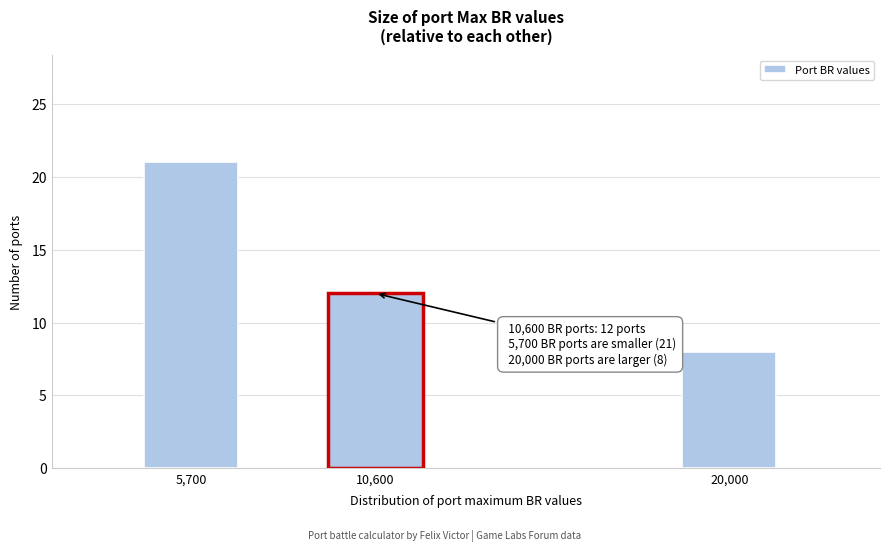

Reading right to left, extract all data points from this chart.

20,000=8	10,600=12	5,700=21